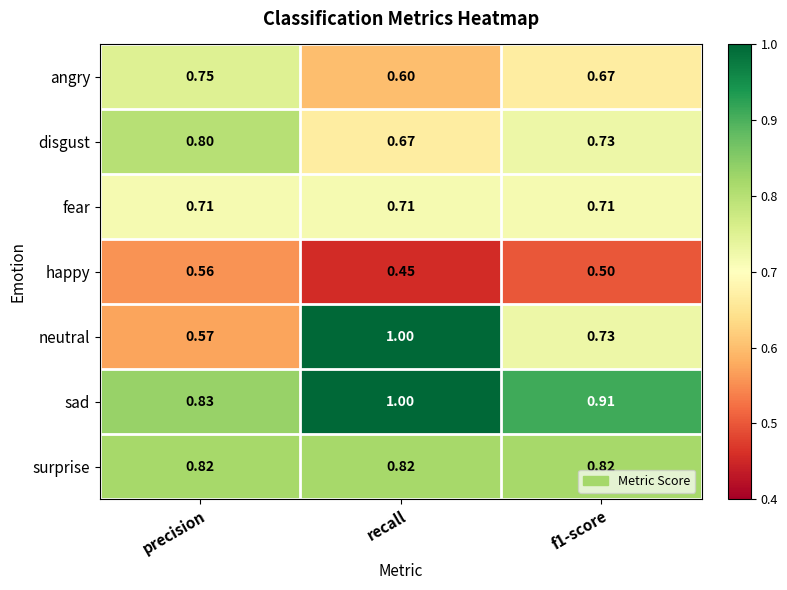

Is the value of angry at recall greater than the value of surprise at recall?

No